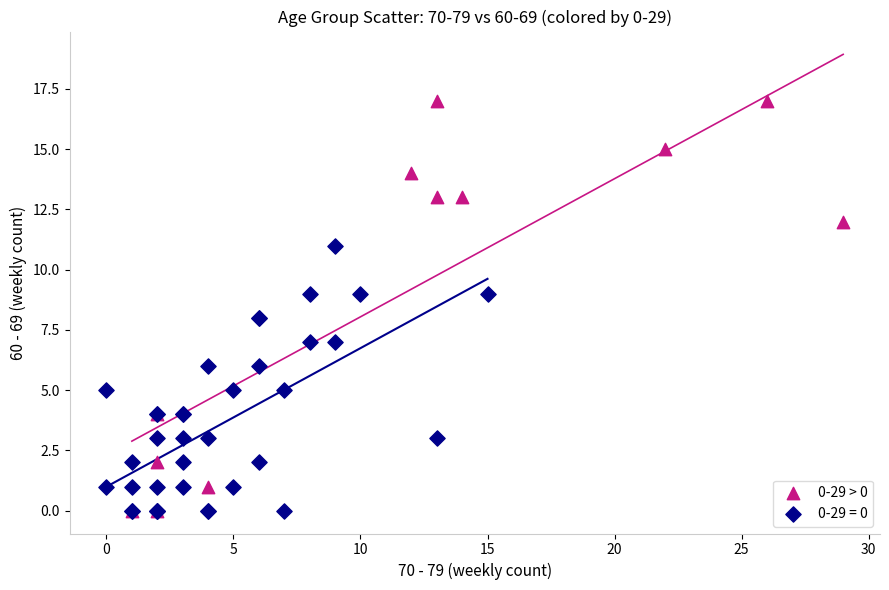

Which series reaches the maximum Y coordinate?

0-29 > 0